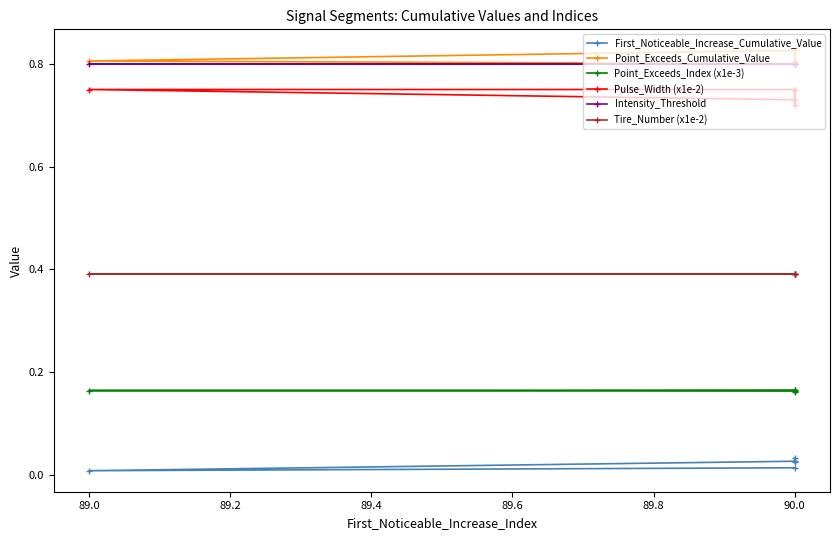

The First_Noticeable_Increase_Cumulative_Value series shows 0.0 at 90.0. True or false?

True